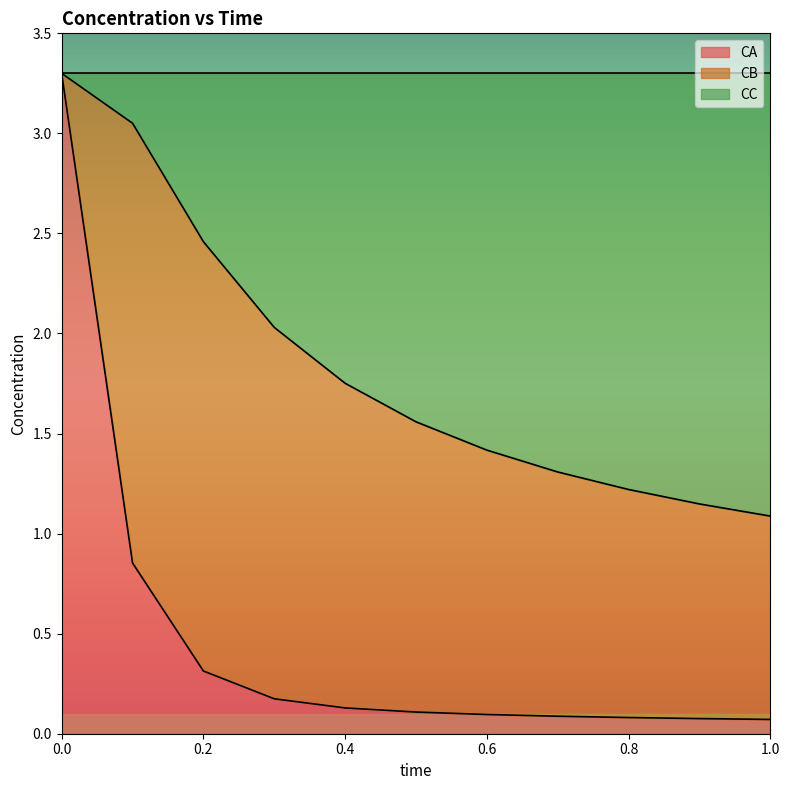

What is the maximum value for CA?

3.3